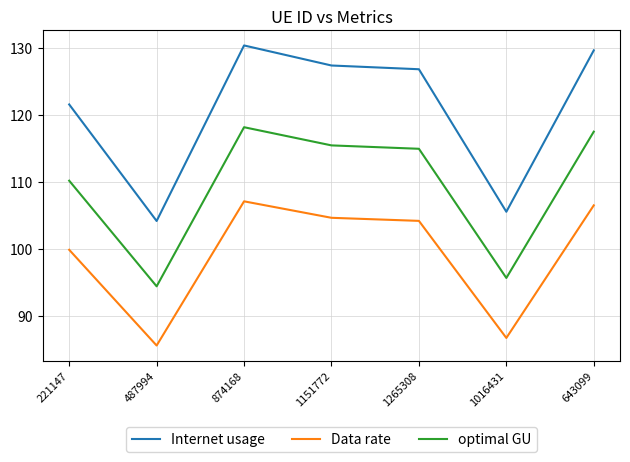

At which category does optimal GU reach its first local valley?

487994